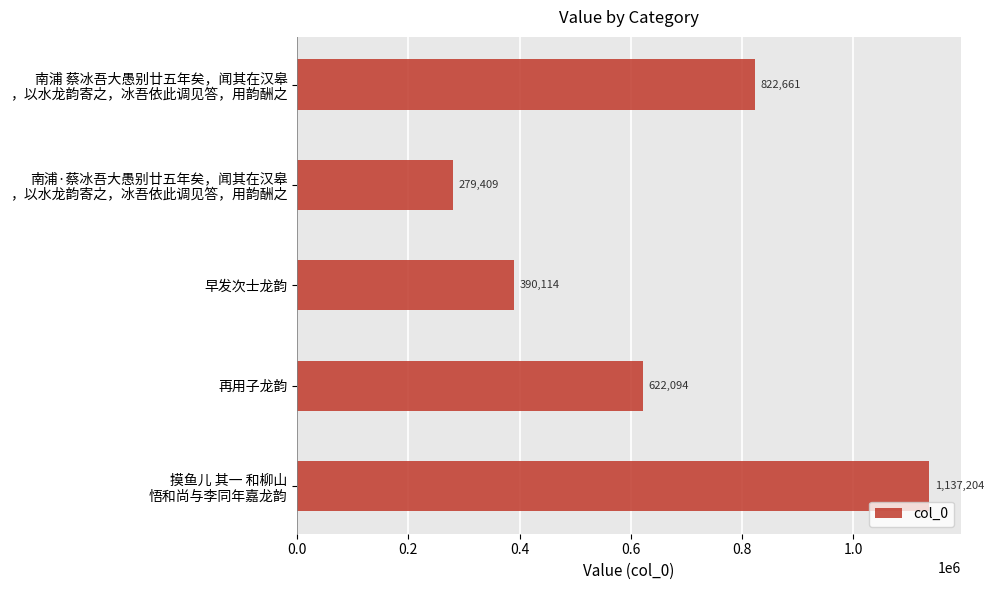

Reading top to bottom, what are all the values shown in this chart?

822661	279409	390114	622094	1137204